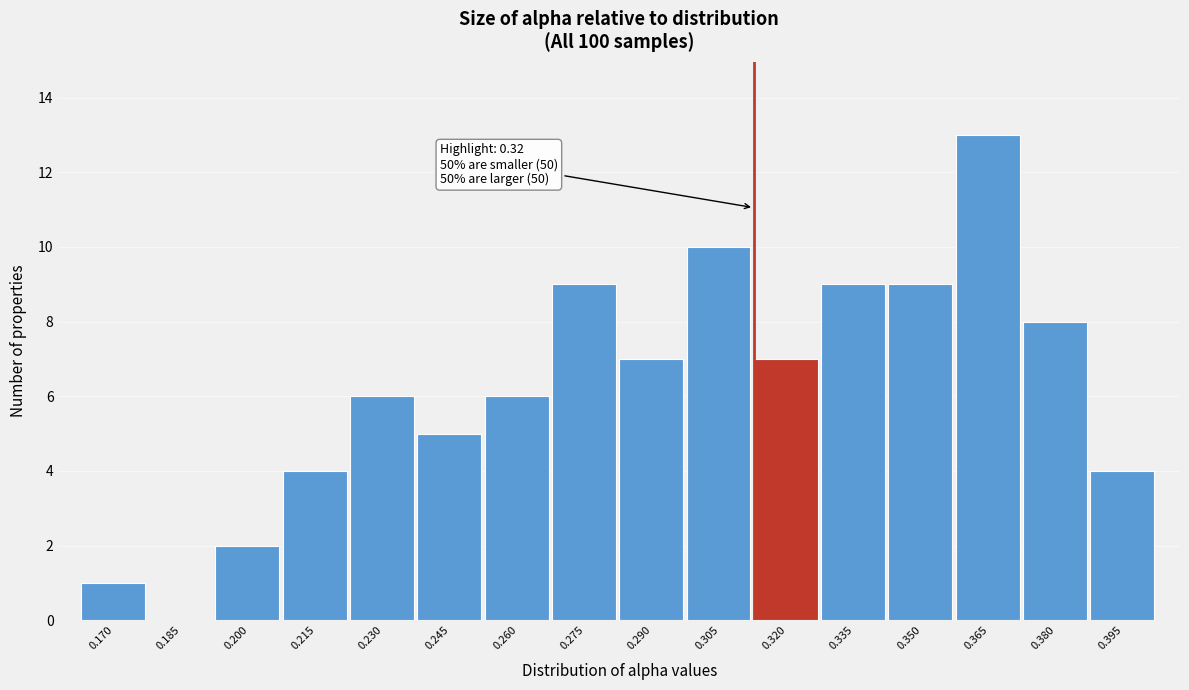

Reading left to right, list all the values displayed in this chart.

0.170=1	0.185=0	0.200=2	0.215=4	0.230=6	0.245=5	0.260=6	0.275=9	0.290=7	0.305=10	0.320=7	0.335=9	0.350=9	0.365=13	0.380=8	0.395=4